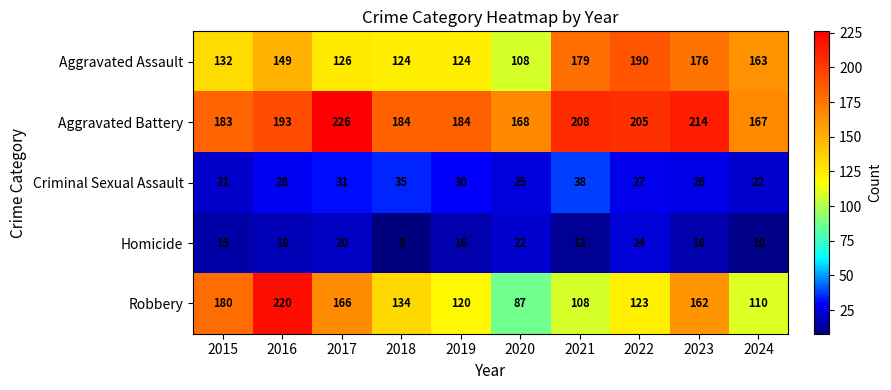

What is the smallest value displayed?

8